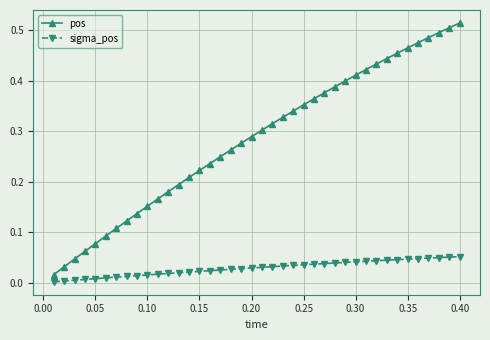

What is the sum of all sigma_pos values?

1.1